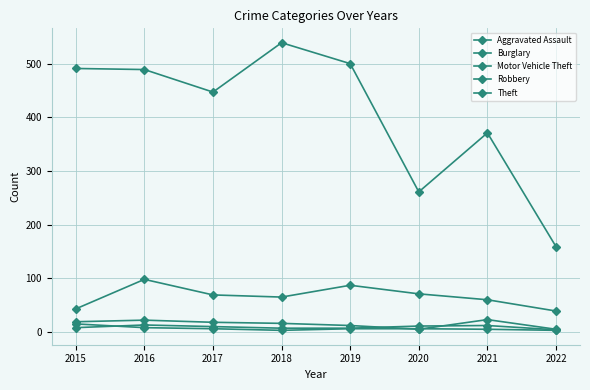

How many lines are shown in the chart?

5